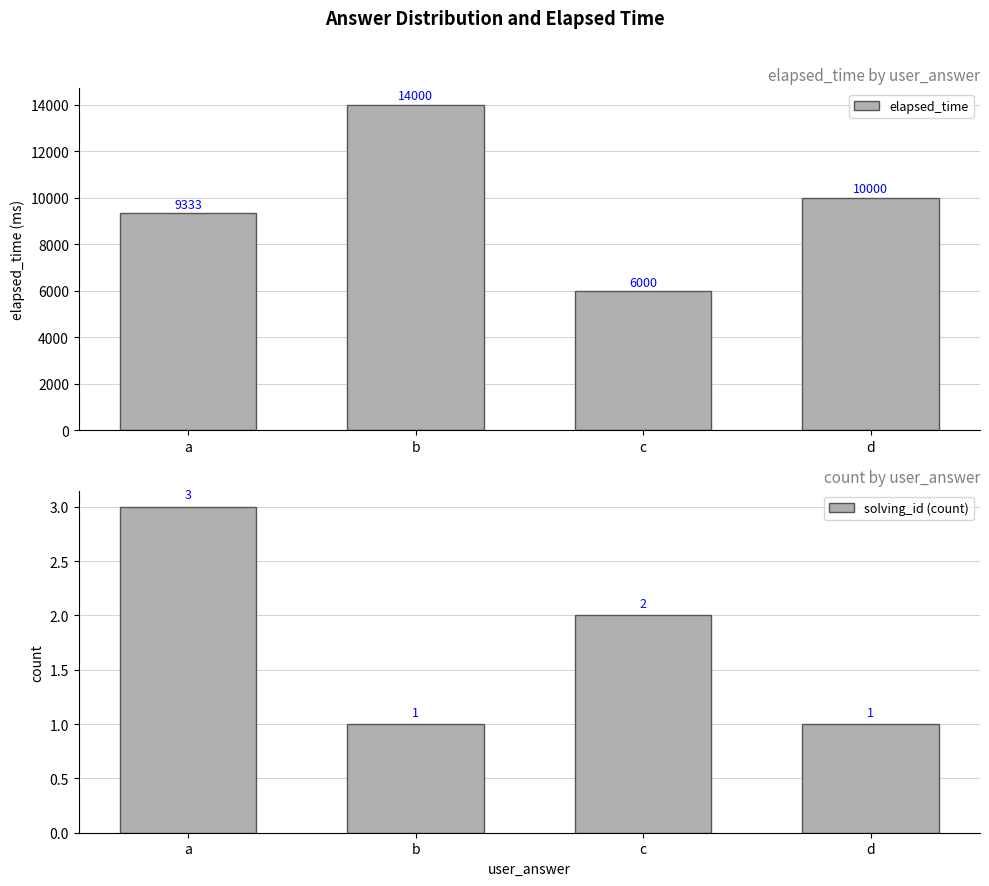

At which category is the sum across all series the highest?

b